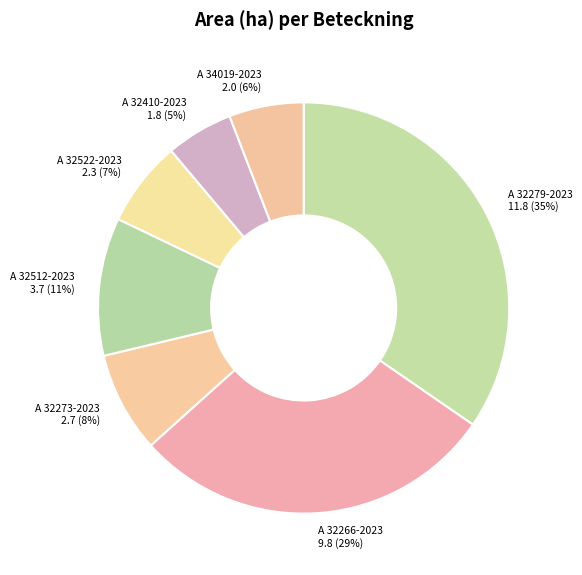

What is the ratio of the value at A 32522-2023 to the value at A 32266-2023?

0.2